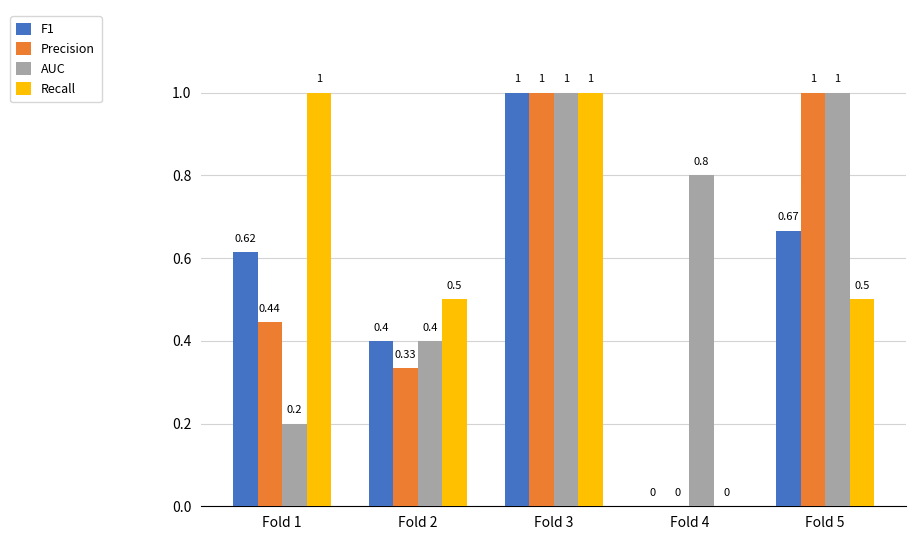

Which series has the largest total across all categories?

AUC